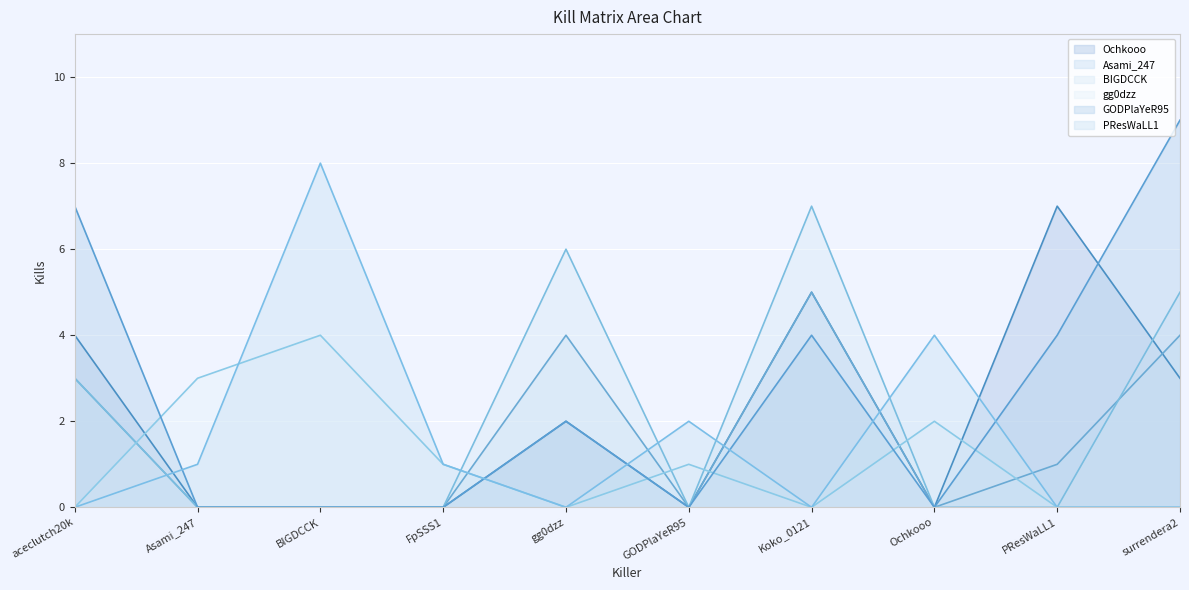

What is the difference between the highest and lowest values at FpSSS1?

1